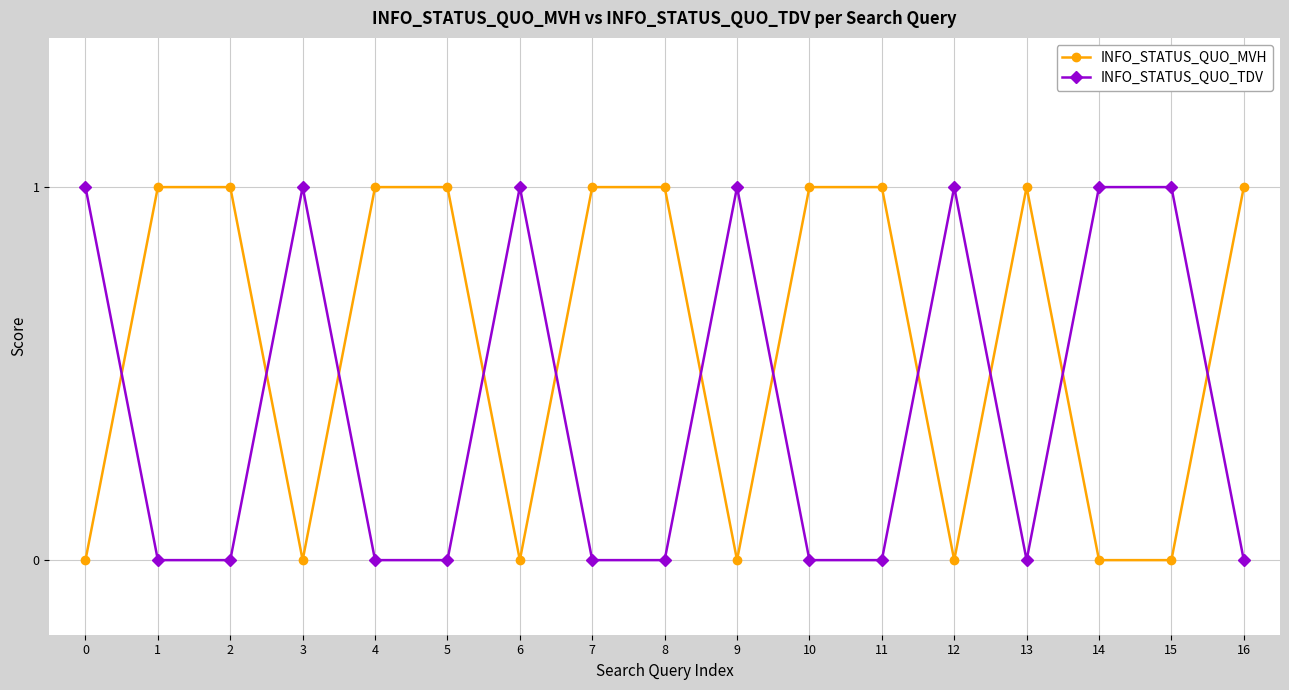

At how many categories does at least one series exceed 0?

17